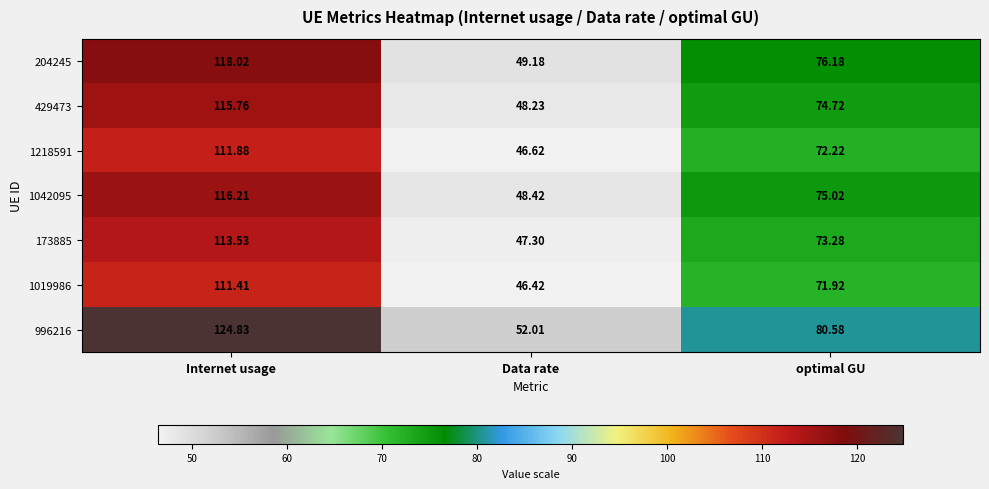

At which label does 996216 reach its peak?

Internet usage